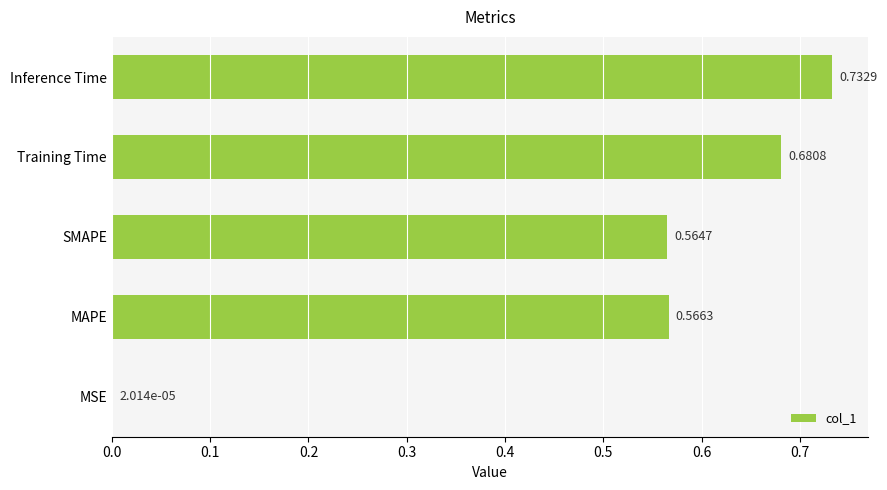

What is the sum of the values at Inference Time and SMAPE?

1.3